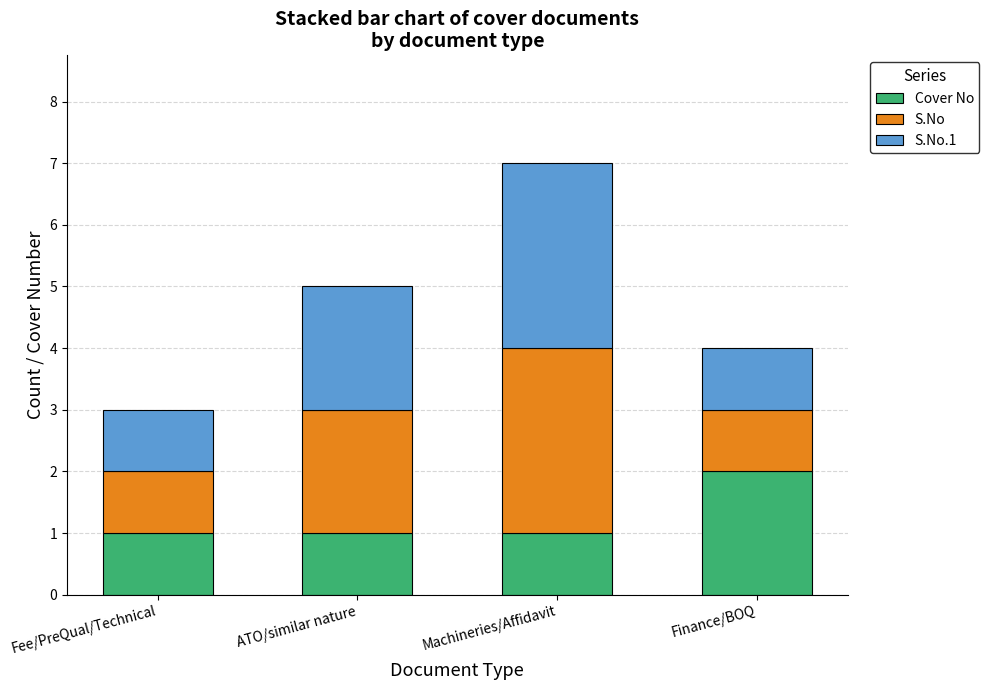

Reading left to right, transcribe the values for Cover No.

1	1	1	2